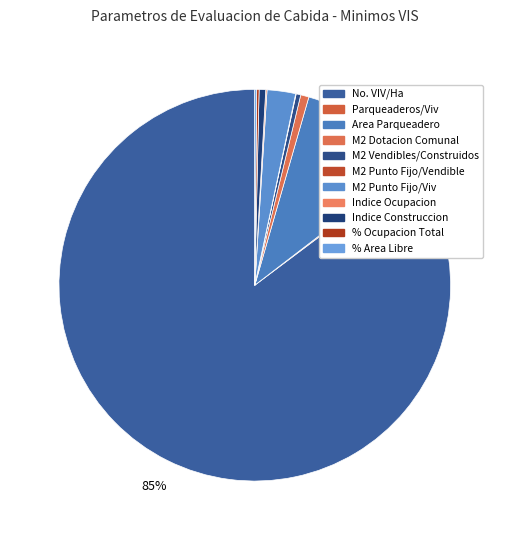

Is it true that M2 Vendibles/Construidos is 0% of the pie?

True